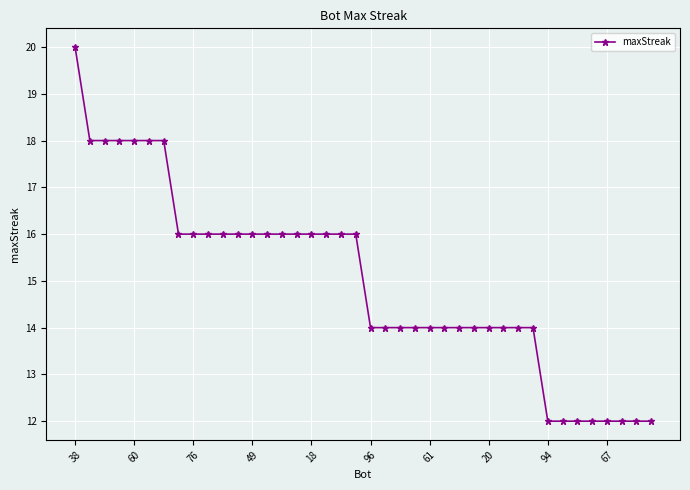

What is the difference between the second highest and second lowest values?

6